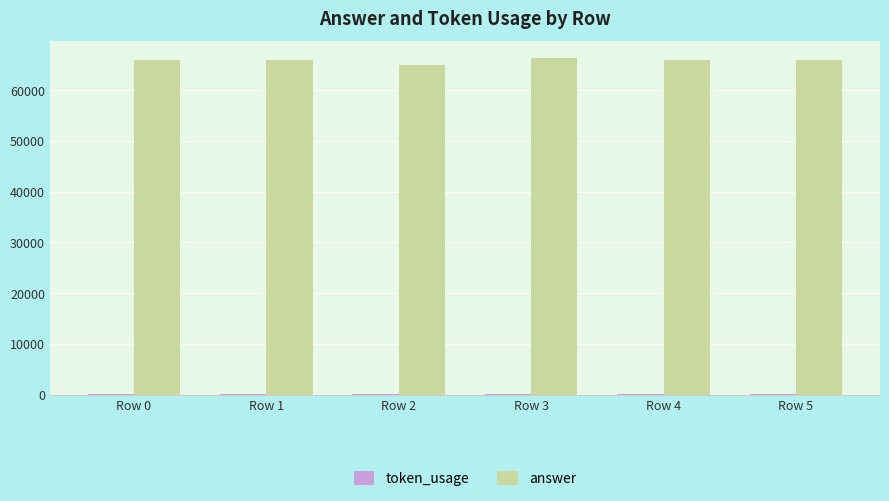

Which series has the largest total across all categories?

answer